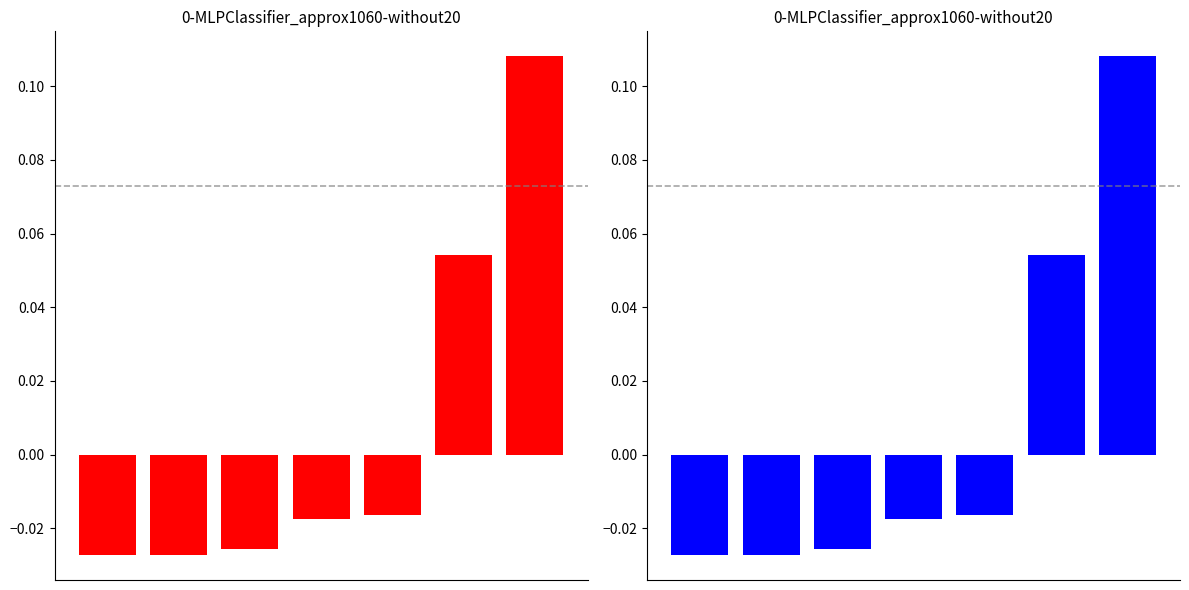

What is the greatest value displayed?

0.1